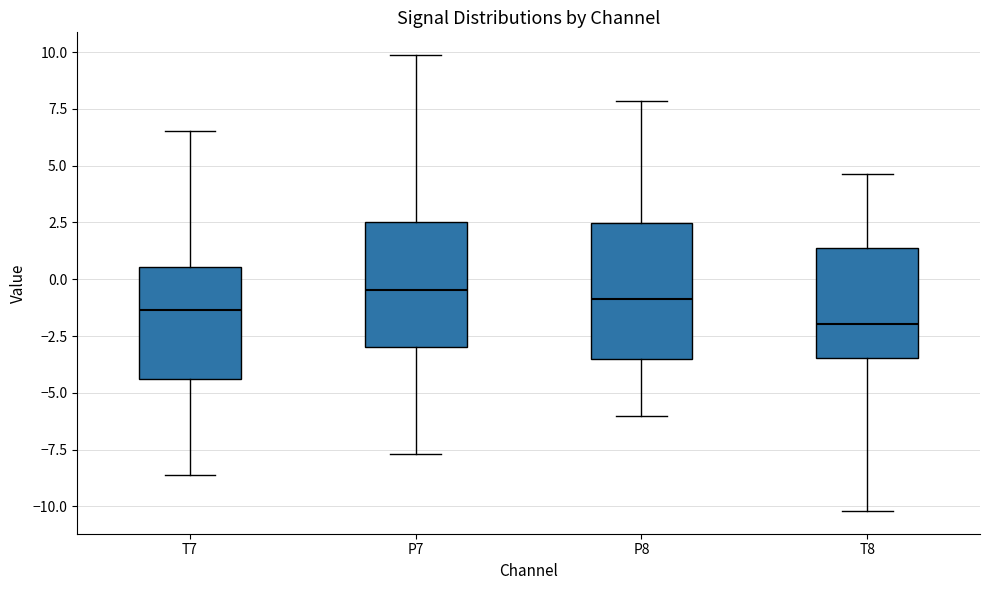

Where is the upper edge of the box for T7 on the y-axis? The values are not printed on the chart, so give them approximately, as read against the axis.

0.5